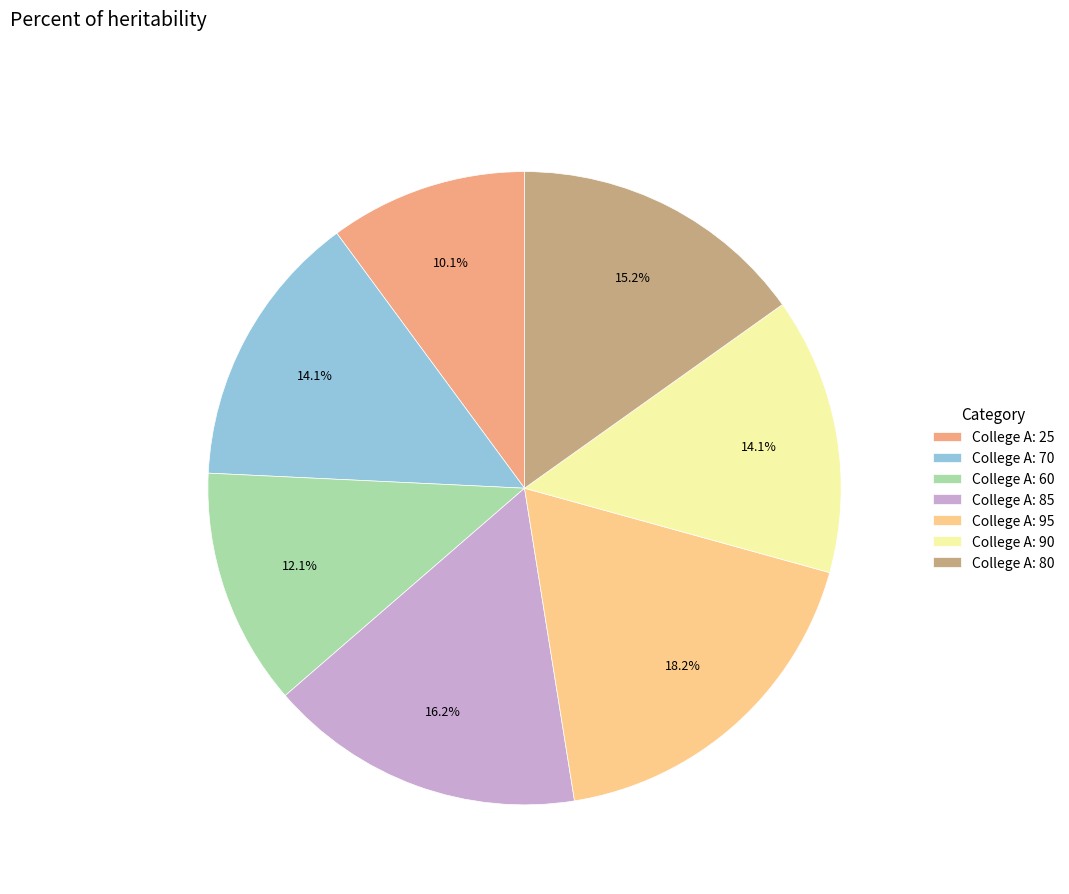

What is the ratio of the value at College A: 85 to the value at College A: 70?

1.1